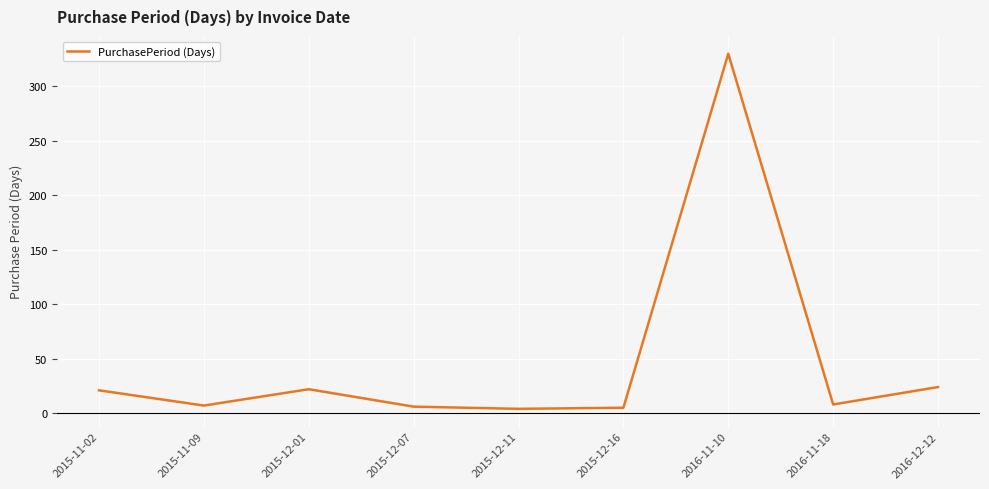

What is the difference between the maximum and minimum values?

326